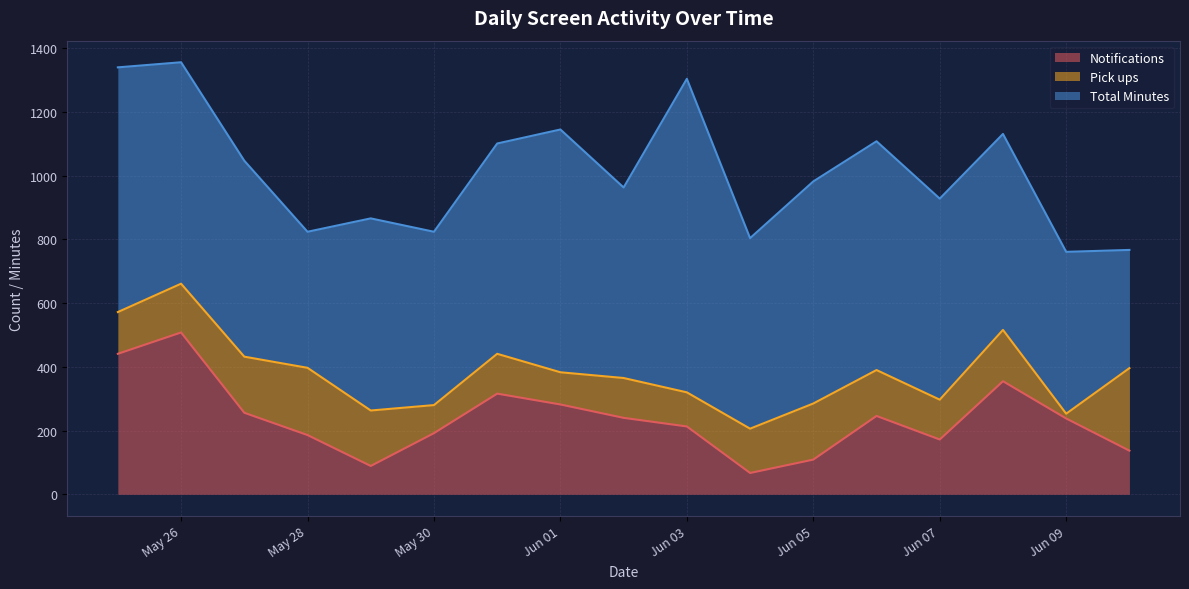

How many interior local valleys does the Notifications series have?

3